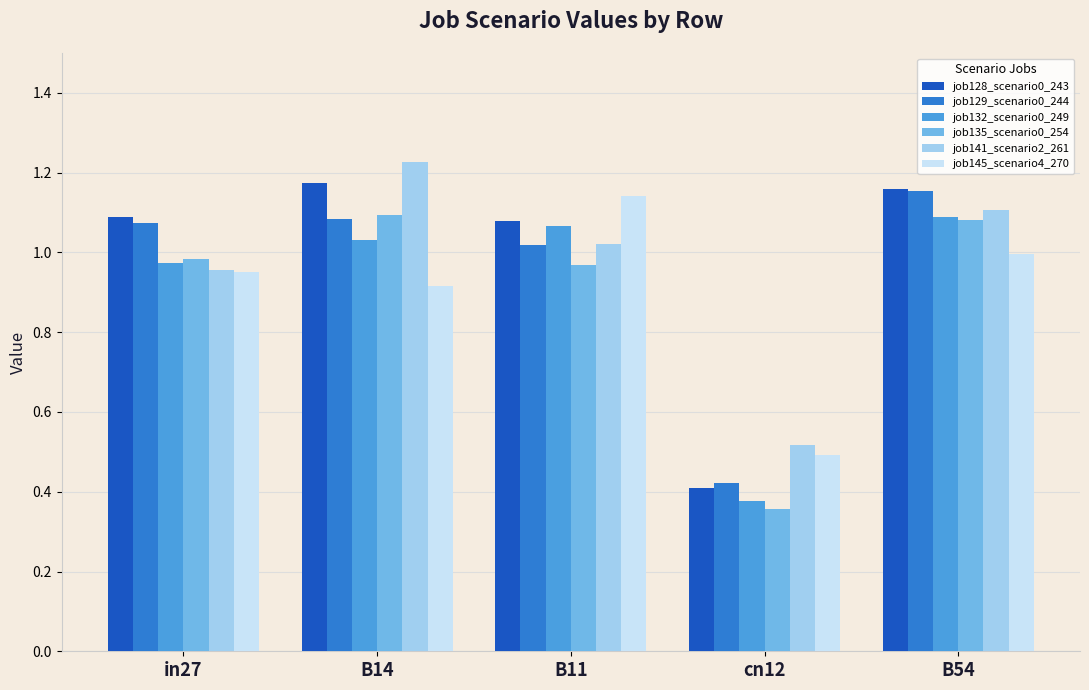

Rank the categories by job145_scenario4_270 value from highest to lowest.

B11, B54, in27, B14, cn12